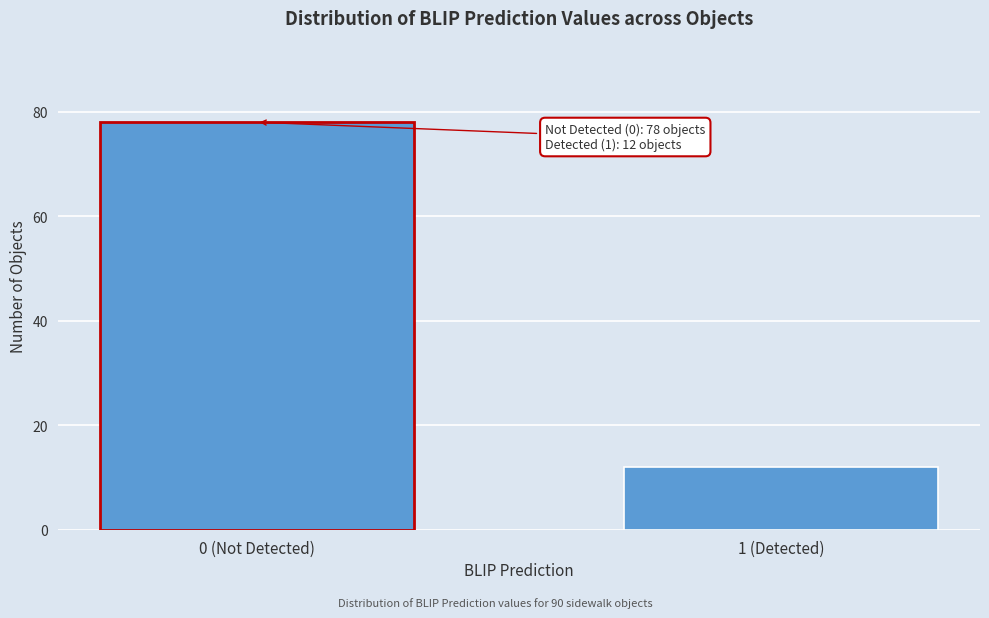

Reading right to left, transcribe all the data shown in this chart.

1 (Detected)=12	0 (Not Detected)=78